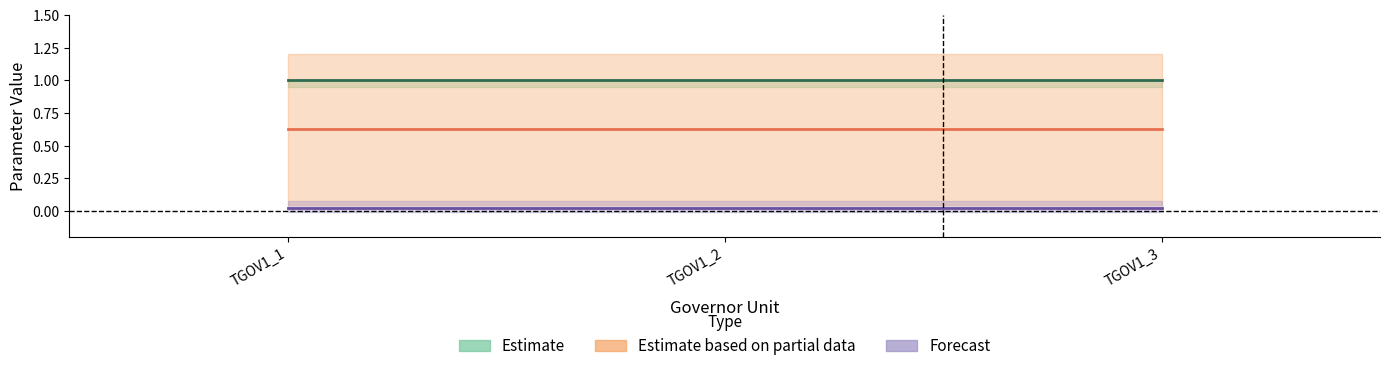

Rank the categories by T1 value from highest to lowest.

TGOV1_1, TGOV1_2, TGOV1_3